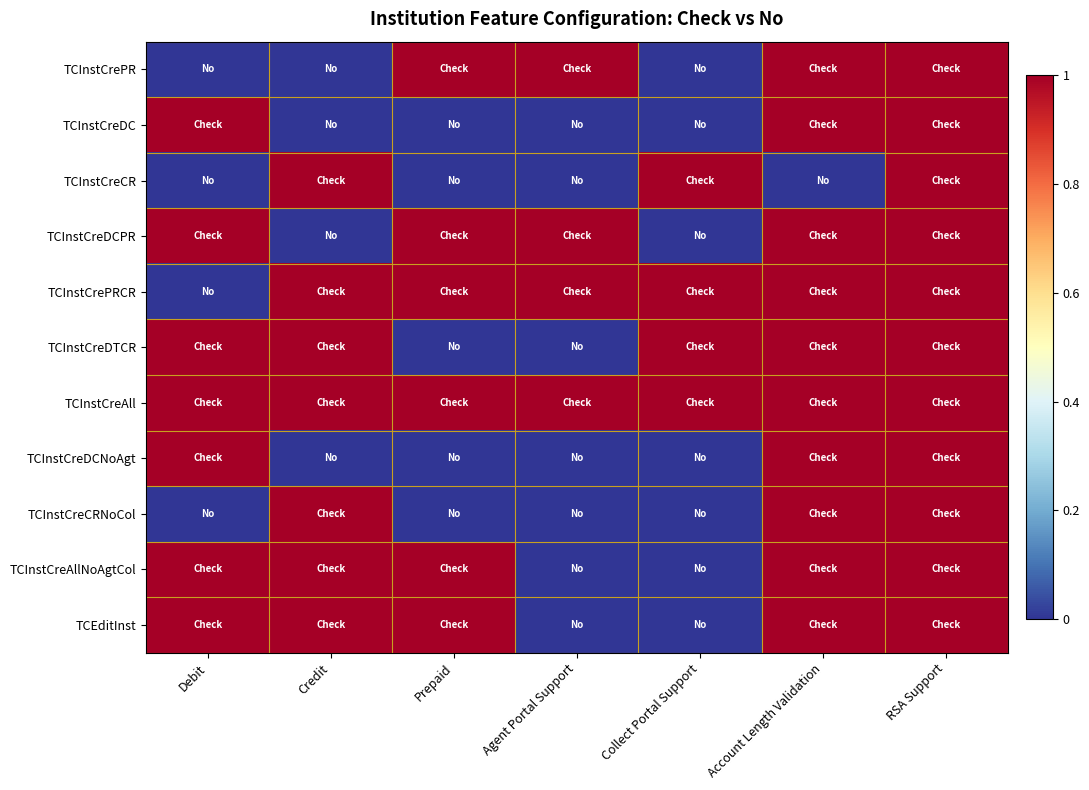

Count the number of data series in this chart.

11